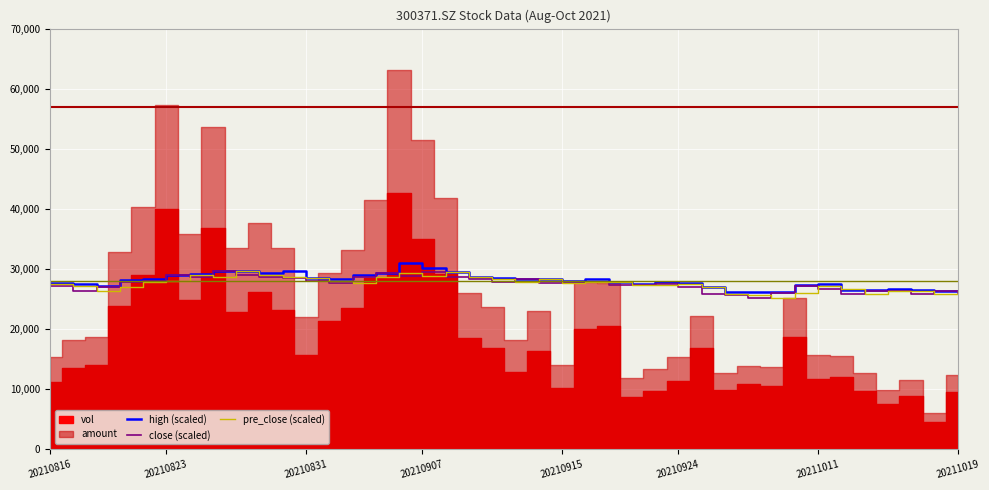

True or false: close (scaled) and high (scaled) intersect in this chart.

False